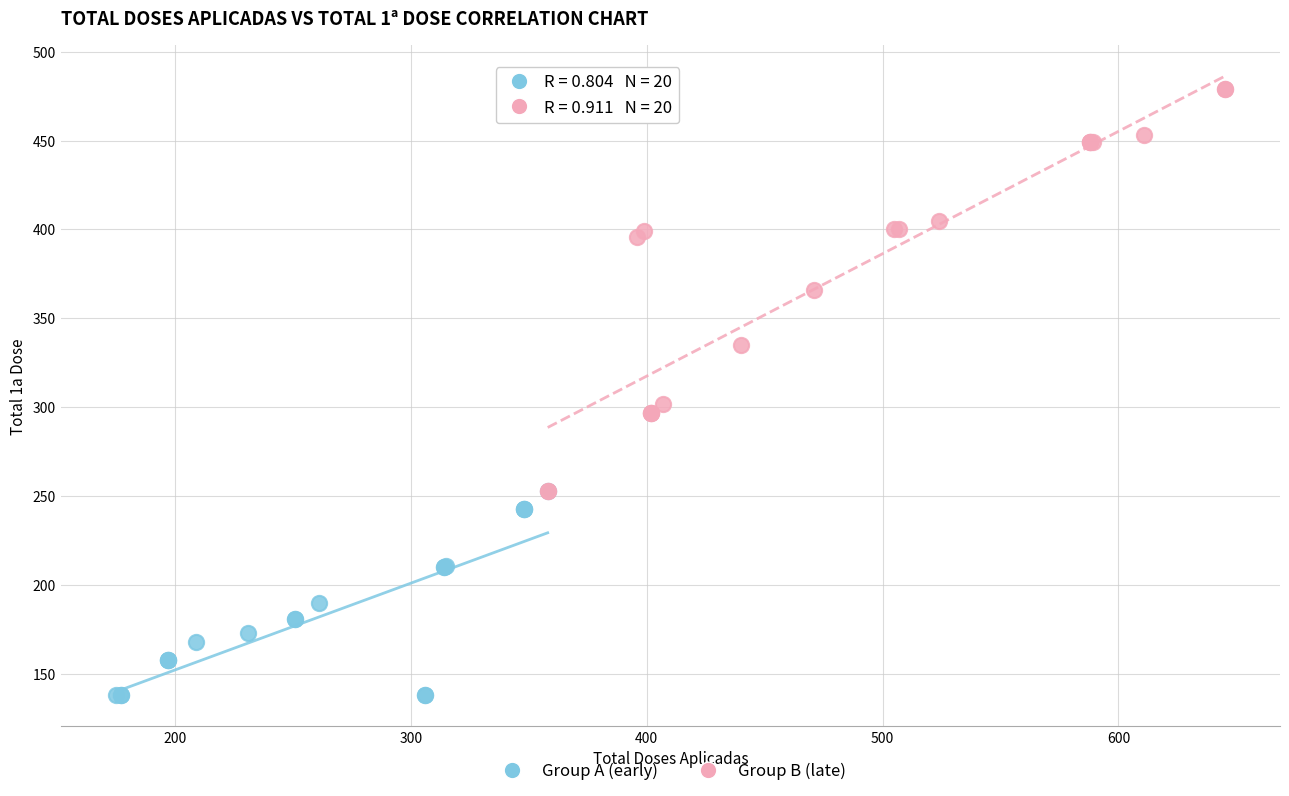

What are all the series names shown in the legend?

Group A (early), Group B (late)